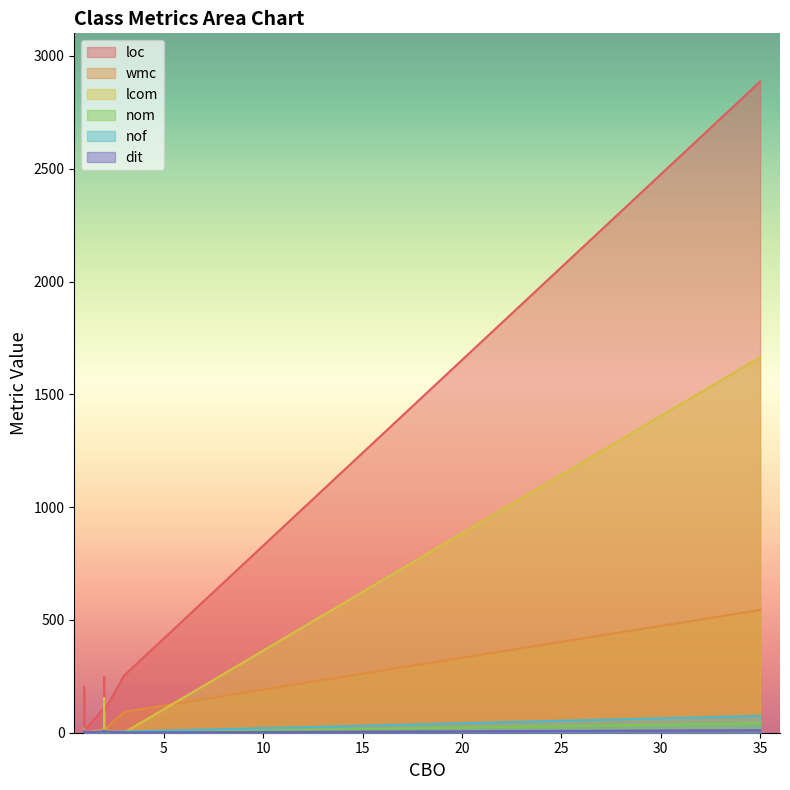

Does the chart display data point markers on the line(s)?

No